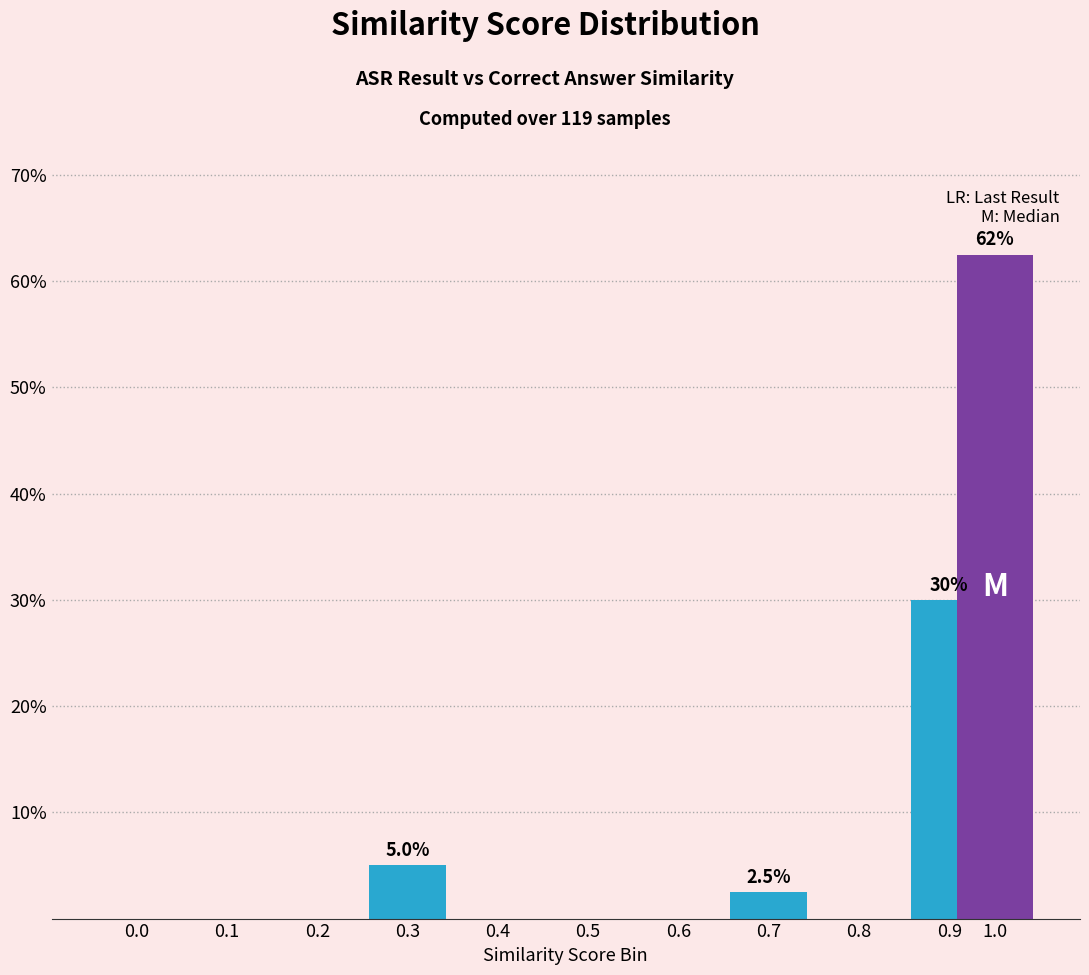

Reading left to right, what are all the values shown in this chart?

0.0=0.0	0.1=0.0	0.2=0.0	0.3=5.0	0.4=0.0	0.5=0.0	0.6=0.0	0.7=2.5	0.8=0.0	0.9=30.0	1.0=62.5